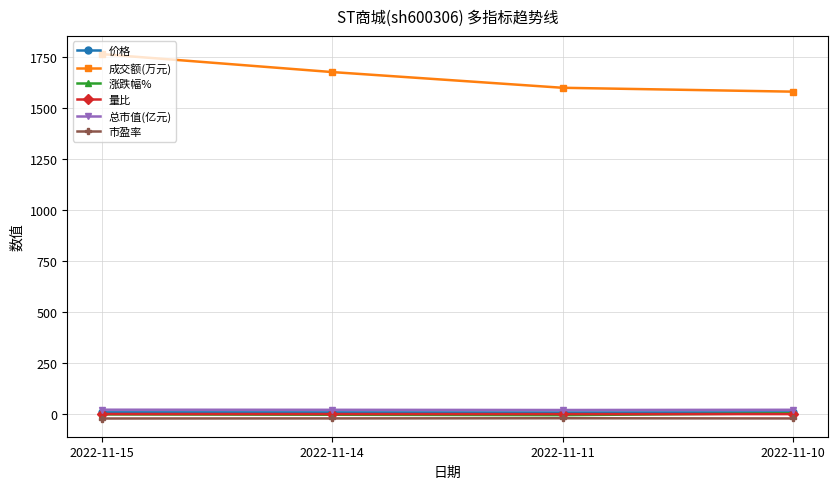

What is the value of the 总市值(亿元) point at the 2nd from the left?

22.1